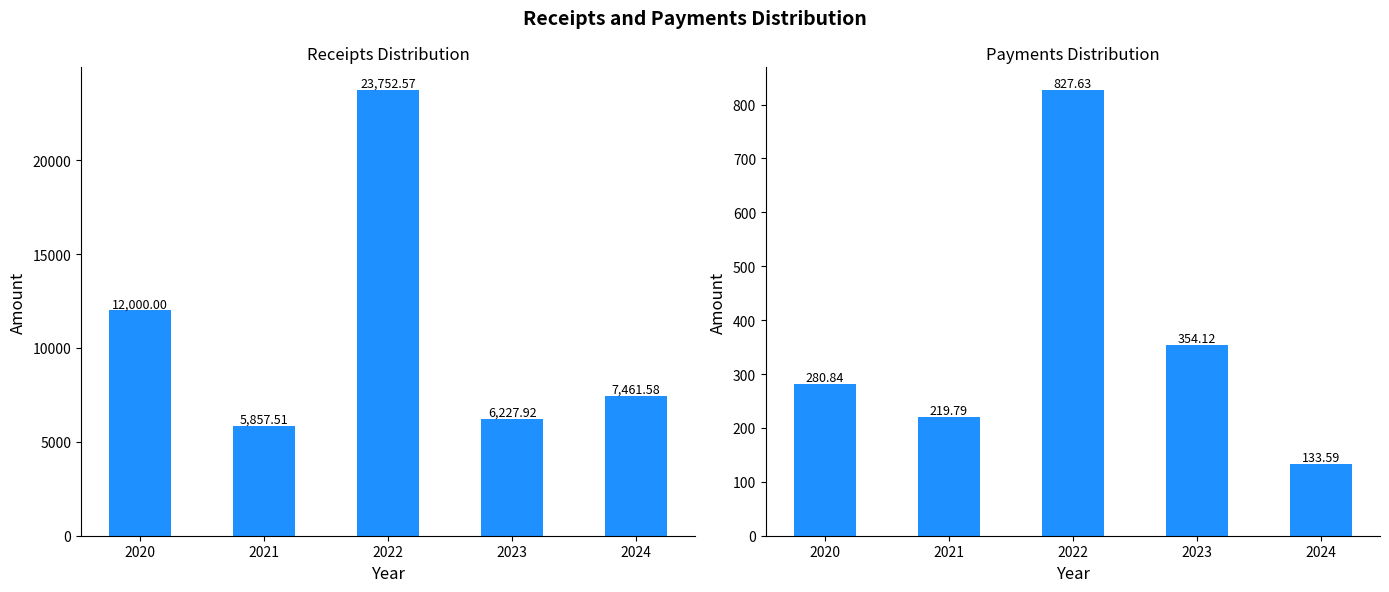

What is the sum of the Receipts values at 2022 and 2024?

31214.2